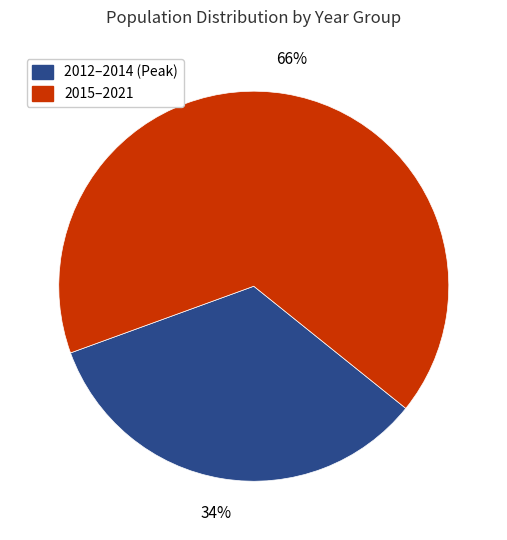

What is the smallest slice in the pie chart?

2012–2014 (Peak)